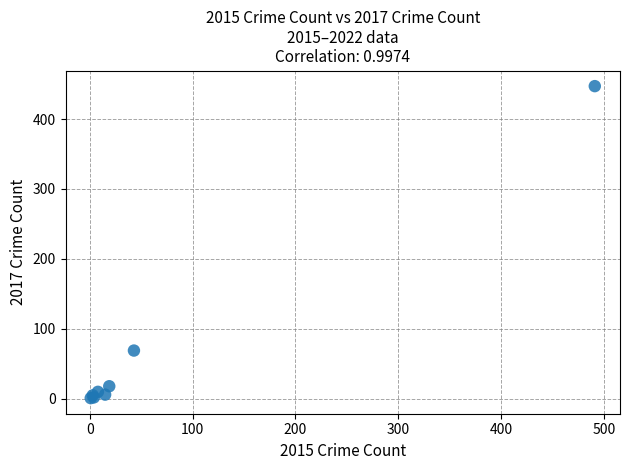

What Y value in the scatter plot is closest to 224?

69